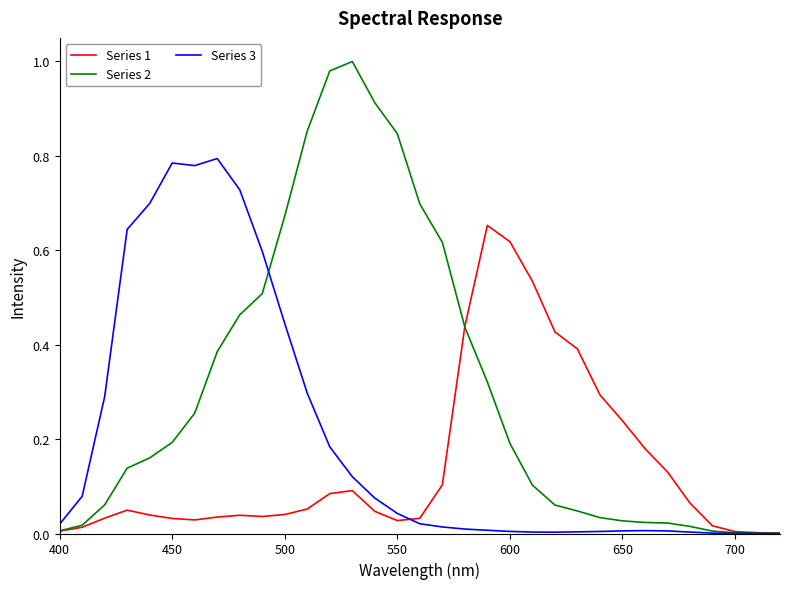

Which series has the widest spread of values?

Series 2